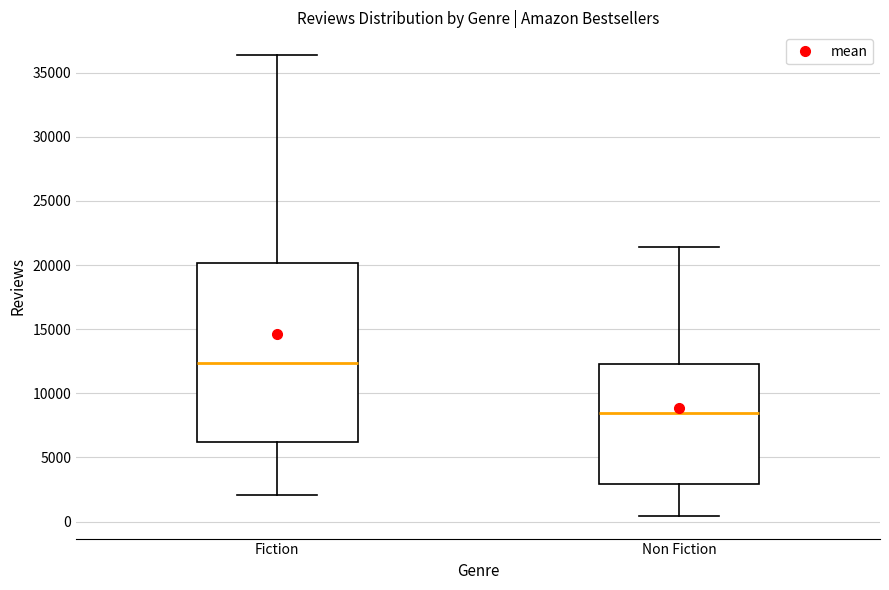

Reading left to right, read every box against the y-axis: the position of its median line, the range the box covers, and the ends of its whiskers. The values are not printed on the chart, so give them approximately, as read against the axis.

Fiction: median 12500, box 6000 to 20000, whiskers 2000 to 36500
Non Fiction: median 8500, box 3000 to 12500, whiskers 500 to 21500